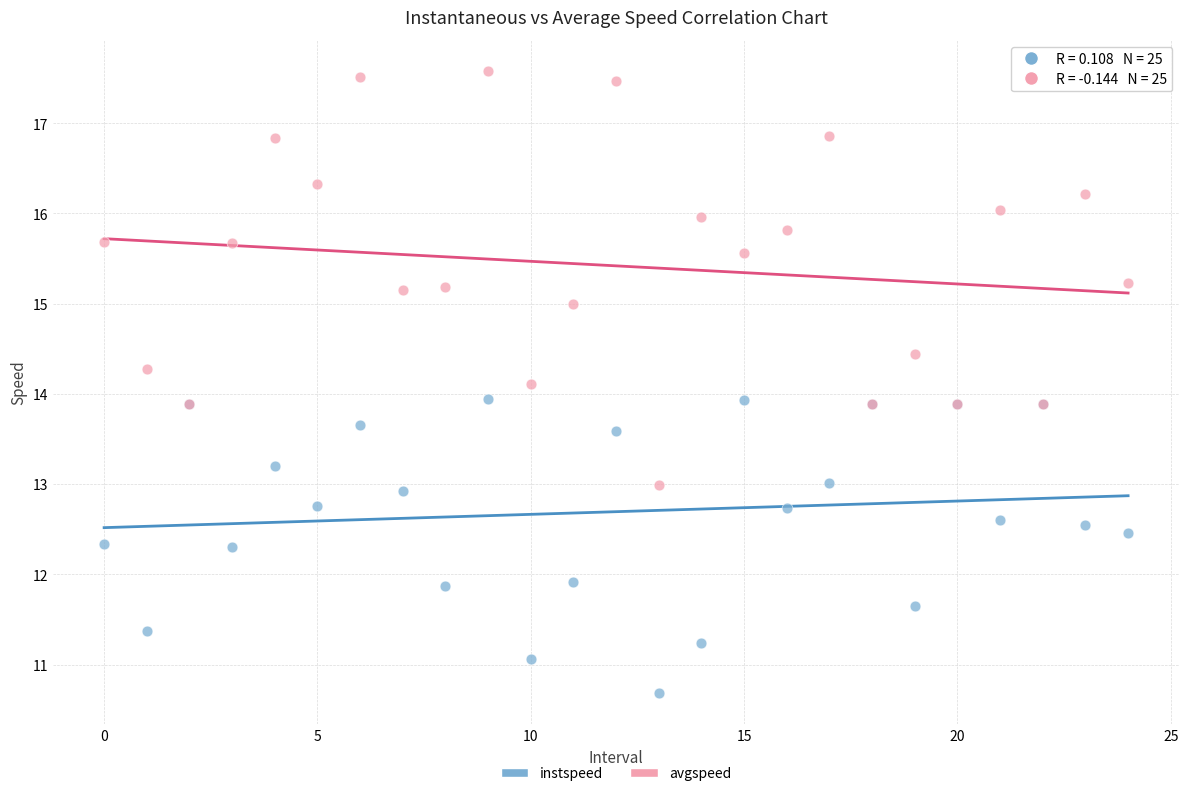

Which series has the largest Y range (max minus min)?

avgspeed